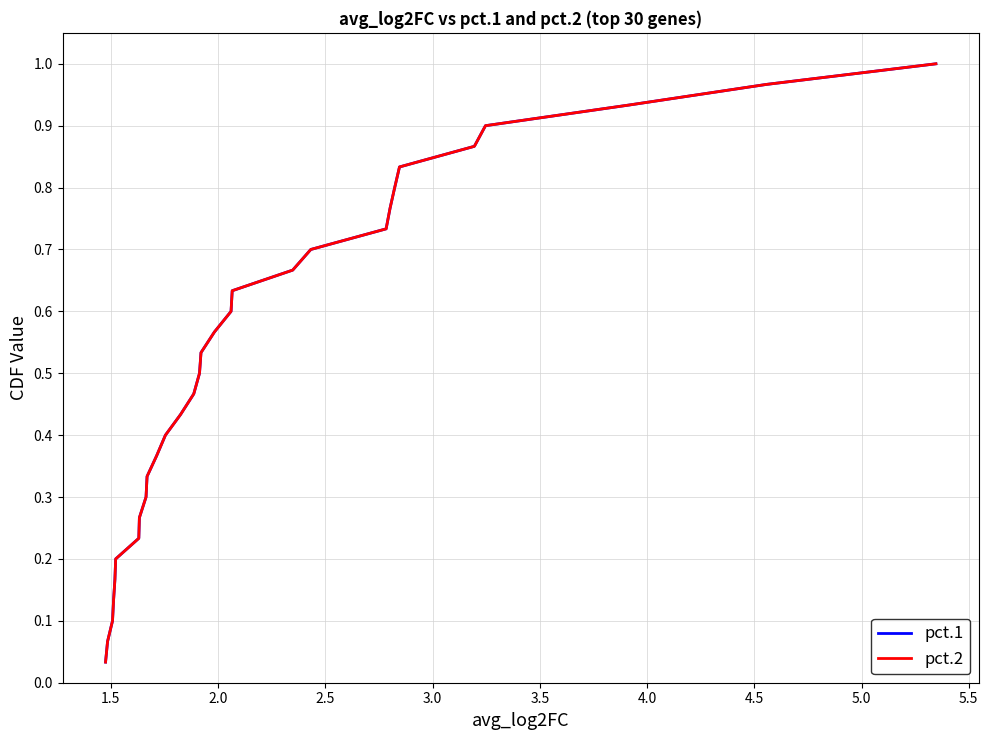

At how many categories does at least one series exceed 0?

30